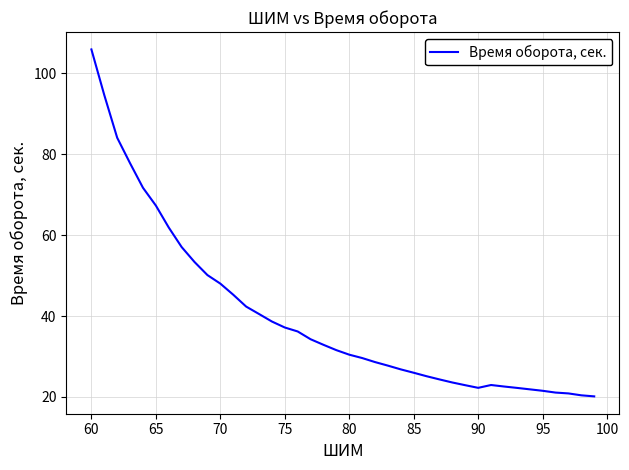

What is the maximum value shown in the chart?

105.9